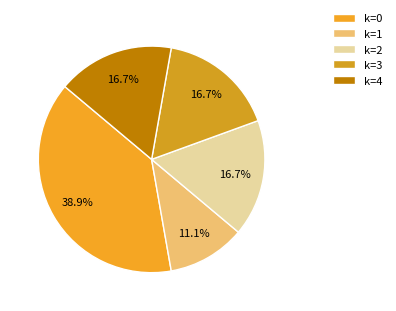

Count the number of slices in the pie.

5